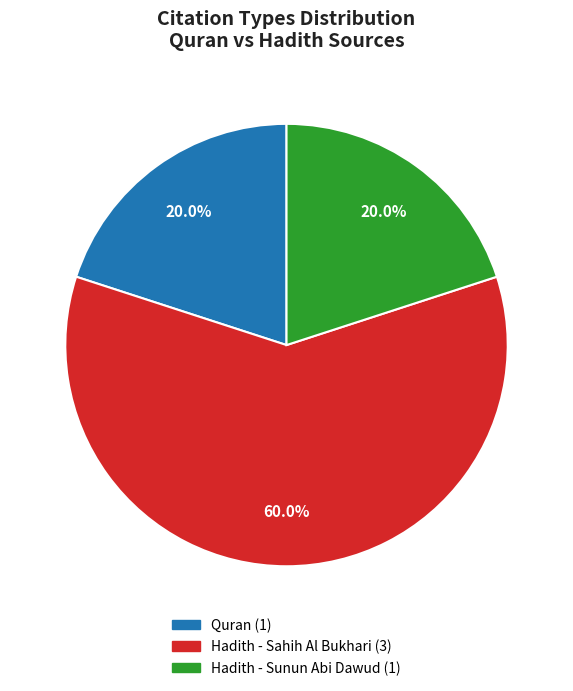

What percentage is NOT represented by Hadith - Sunun Abi Dawud?

80.0%